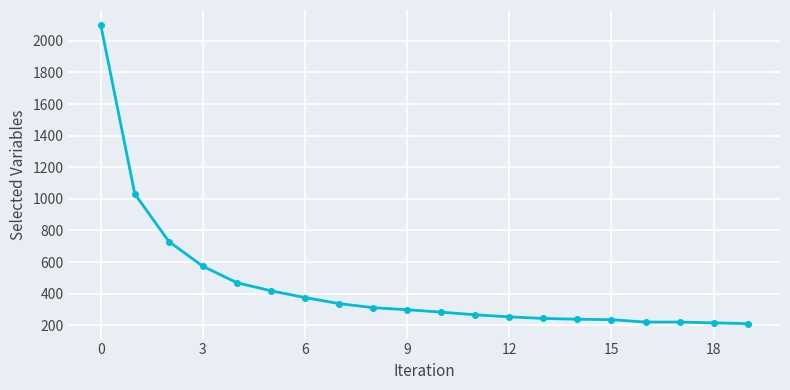

What is the value of the 19th point from the left?

215